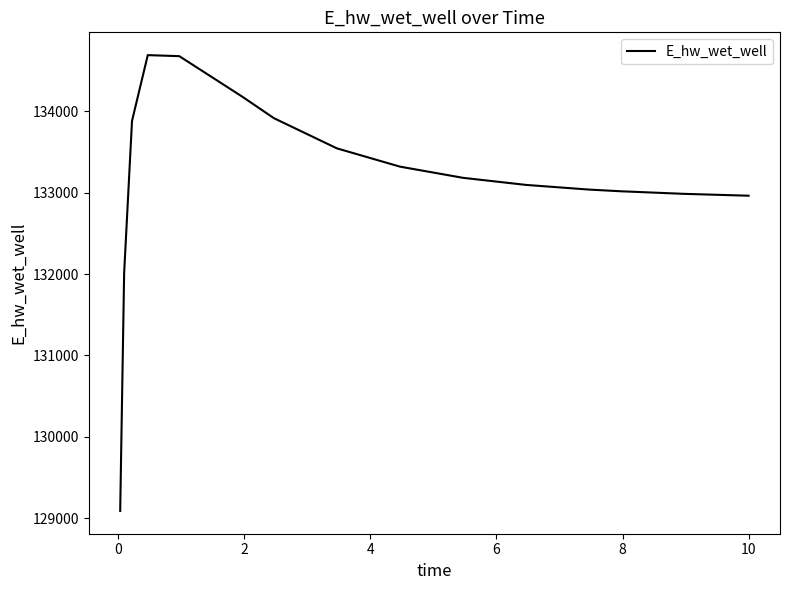

What is the minimum value shown in the chart?

129092.0